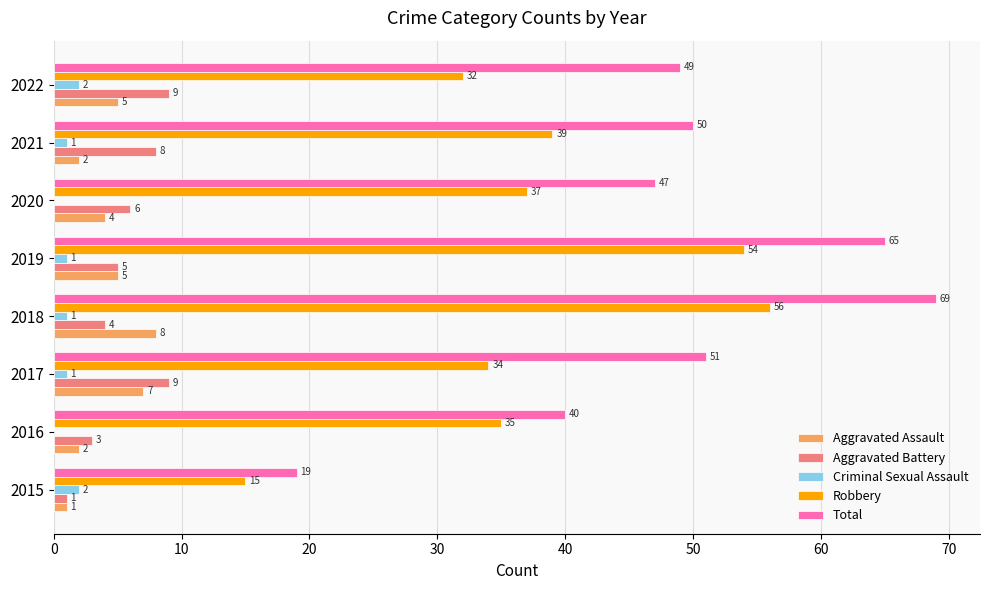

What is the maximum value for Total?

69